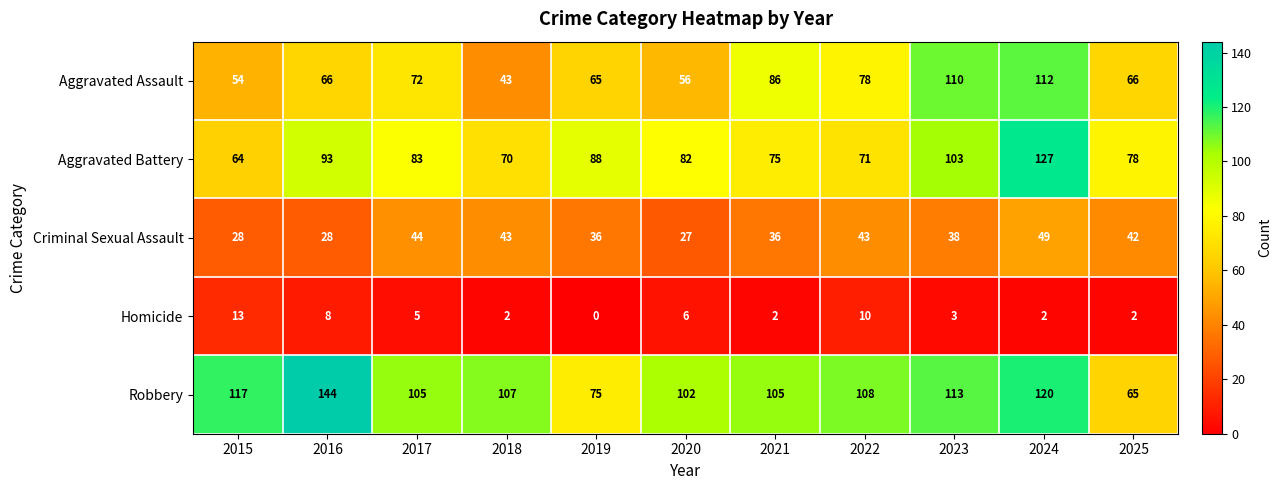

Is it true that Aggravated Battery equals 103 at 2023?

True